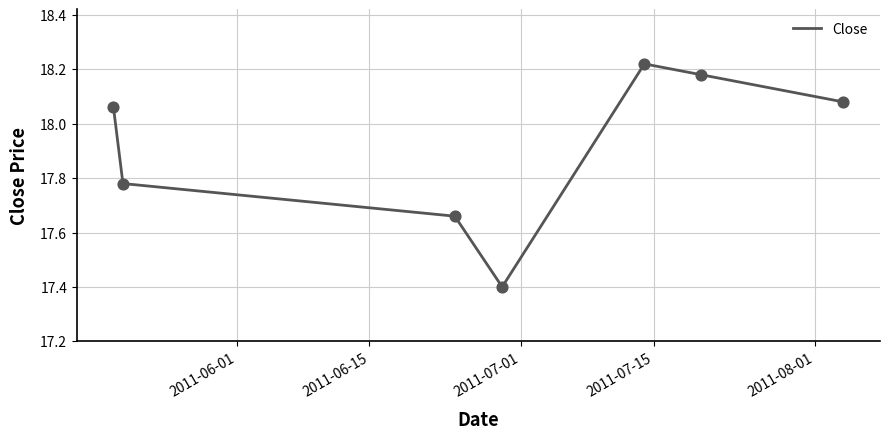

True or false: the data has more than 2 interior local peaks.

False